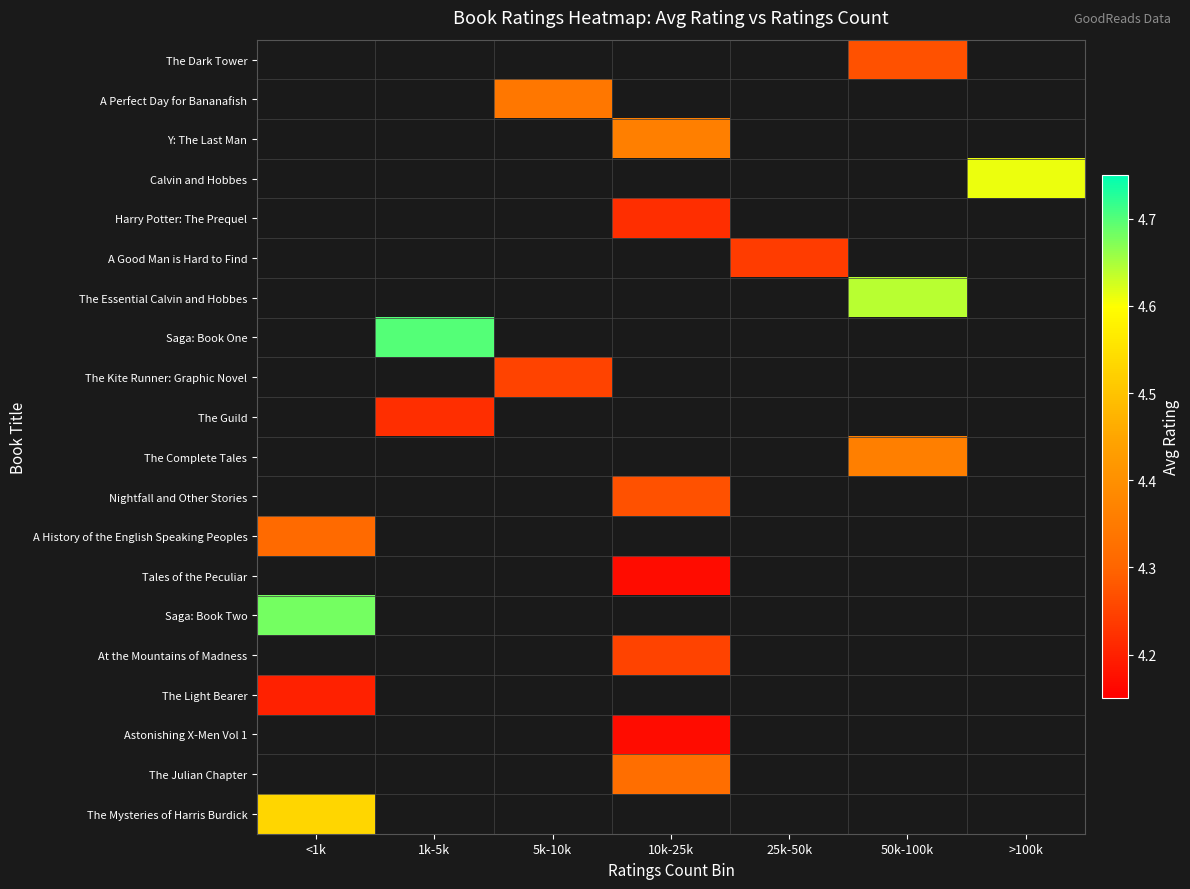

Which series has the largest range (max minus min)?

A History of the English Speaking Peoples